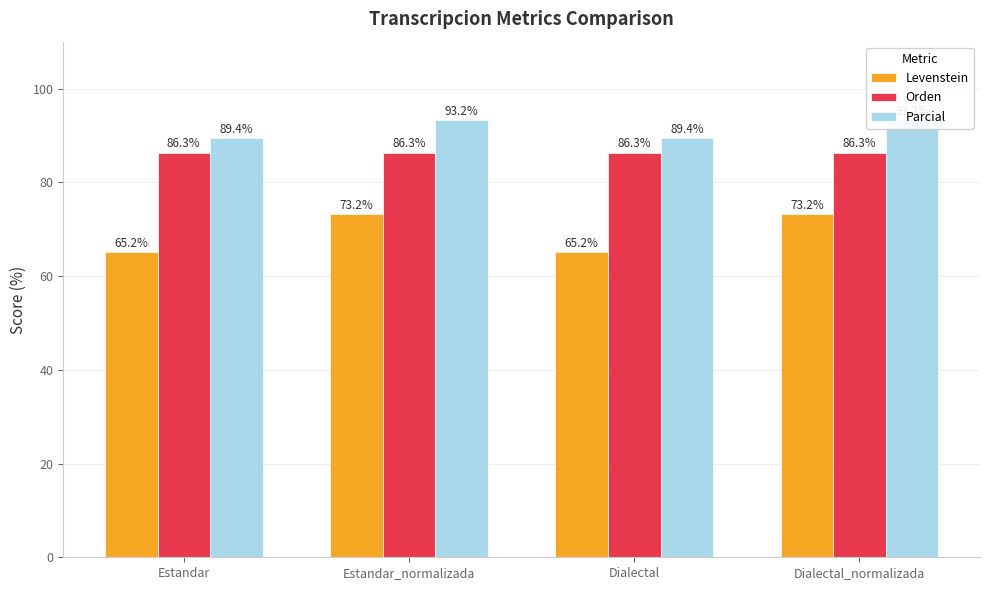

What is the sum of the Orden values at Estandar_normalizada and Dialectal?

172.6